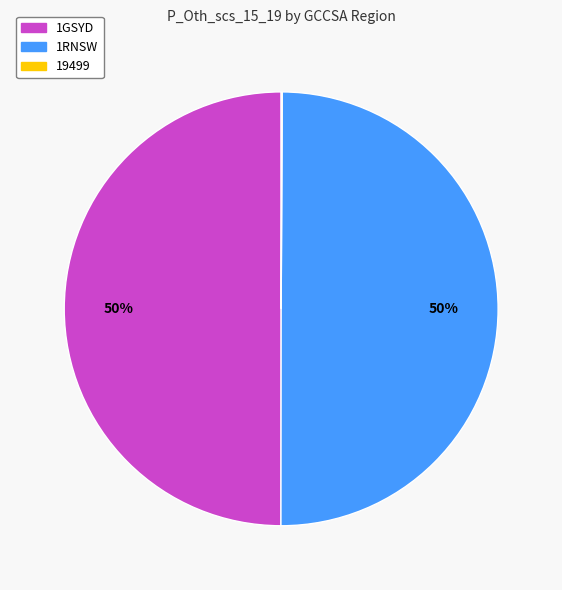

The 1RNSW slice represents 60% of the pie. True or false?

False